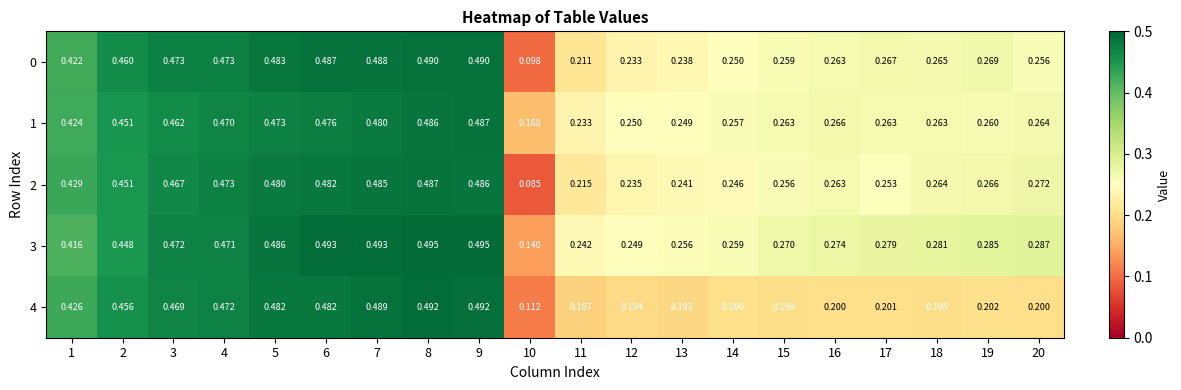

Which series changed the most between 9 and 18?

4